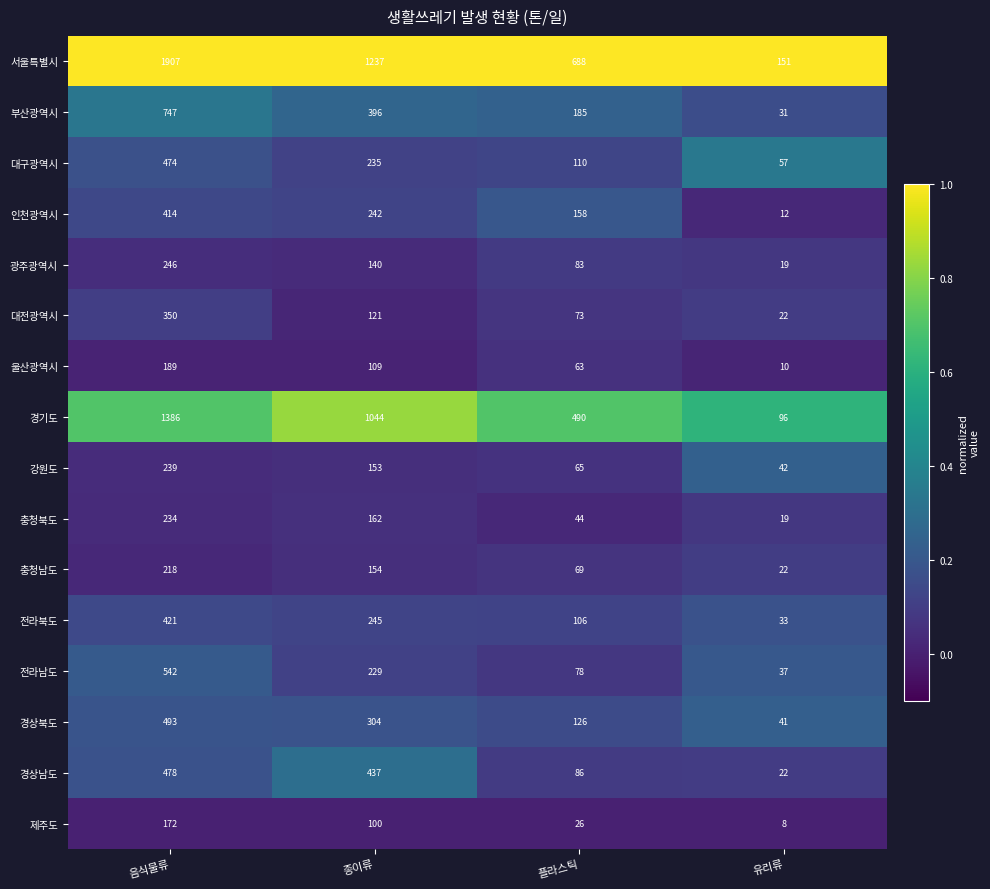

What is the approximate value of 강원도 at 유리류?

42